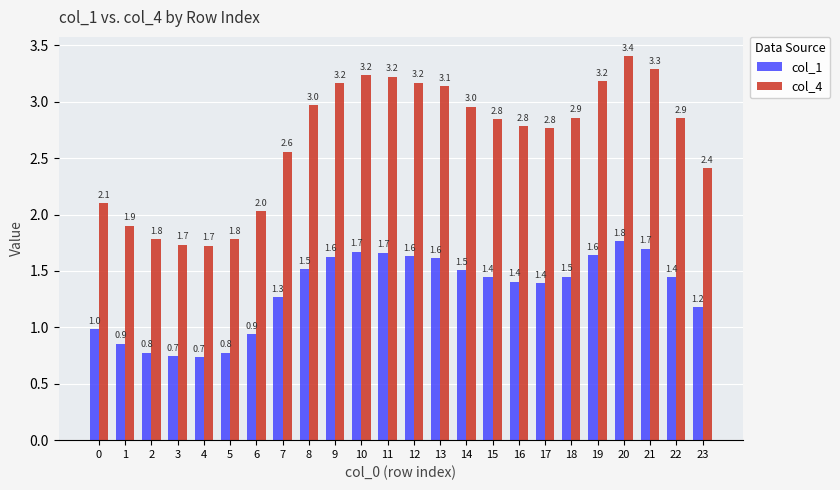

At how many categories does at least one series exceed 2?

19